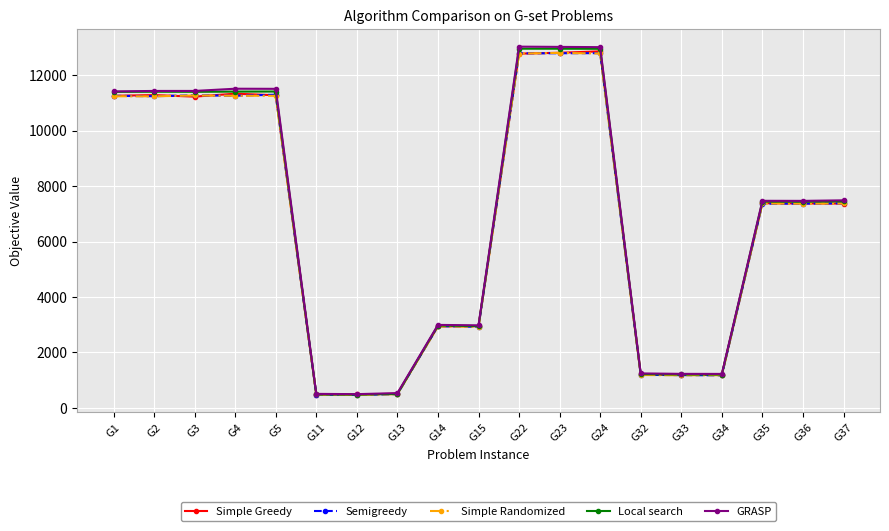

Which series has the widest spread of values?

GRASP